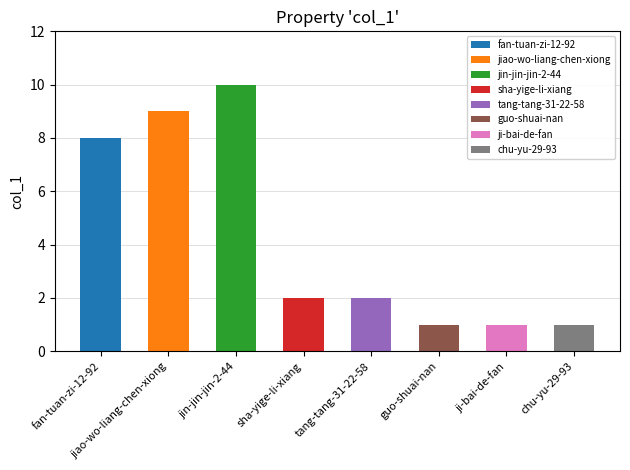

Which category has the highest value across all series?

jin-jin-jin-2-44